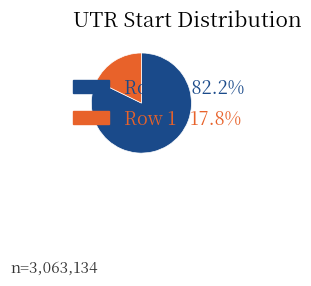

Is there a majority slice in this chart?

Yes